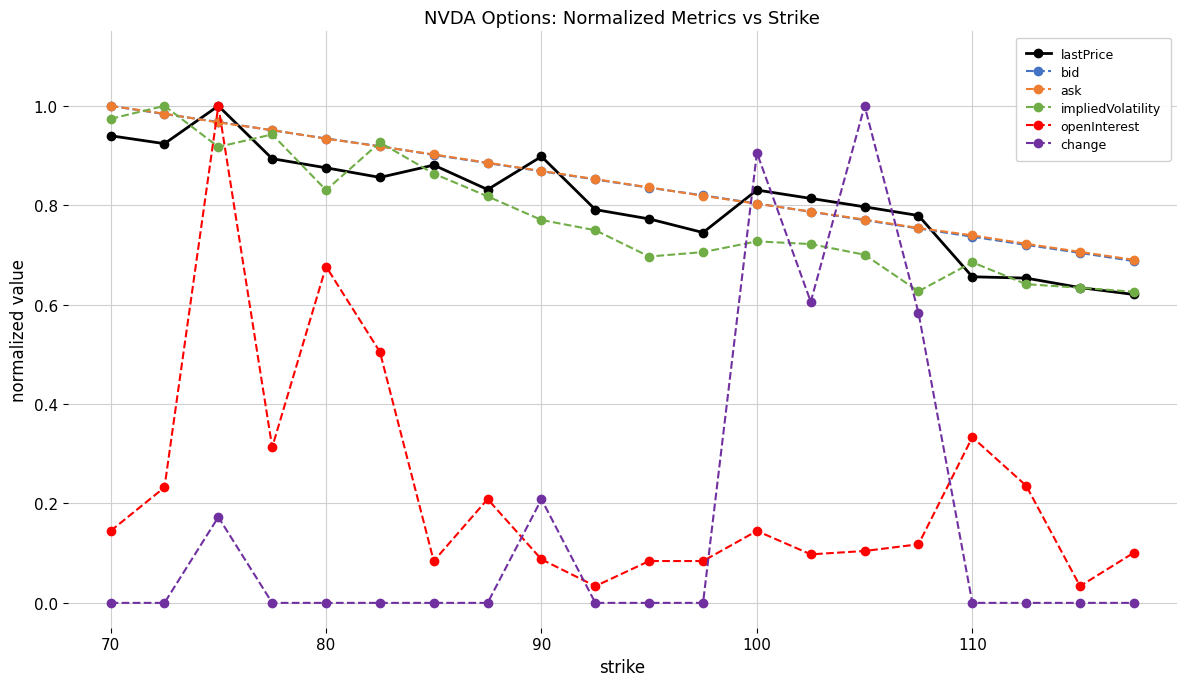

True or false: impliedVolatility and openInterest intersect in this chart.

True